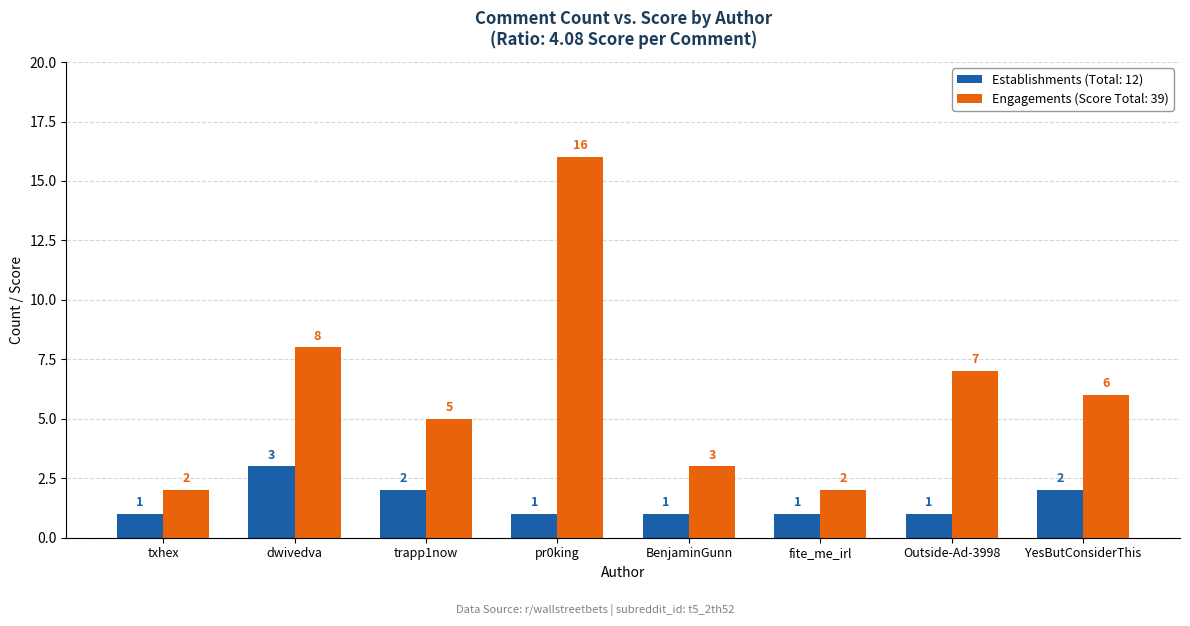

What is the difference between the highest and lowest values at fite_me_irl?

1